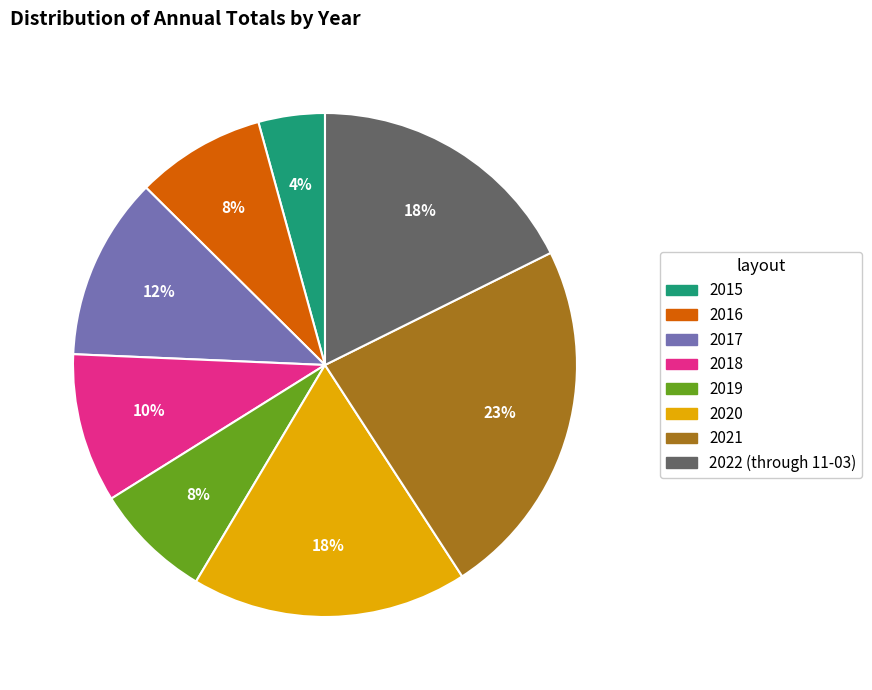

True or false: 2018 accounts for 1% of the total.

False